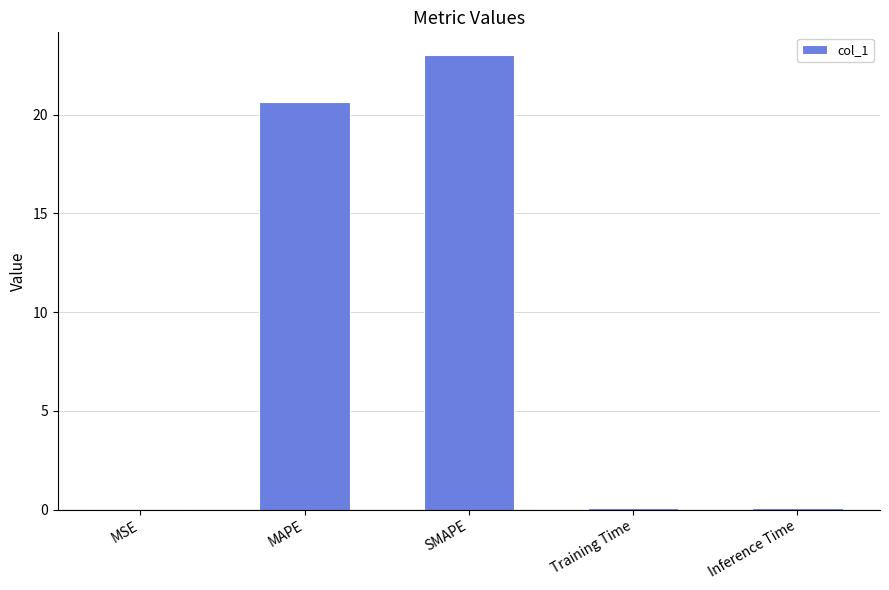

The value at SMAPE is 11.2. True or false?

False